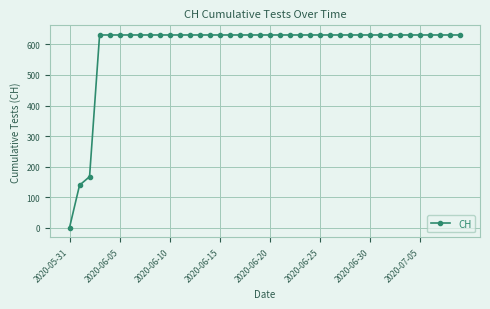

What is the value of the 26th point from the left?

631